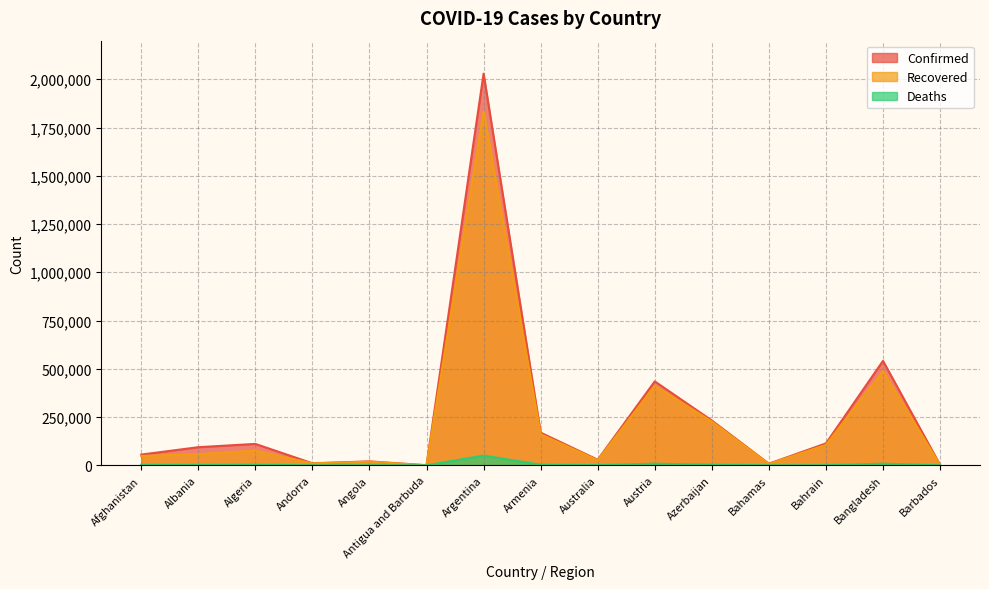

Reading right to left, what are all the values shown in this chart?

Confirmed: 2268	541038	113590	8311	232197	434712	28904	169255	2029057	443	20381	10503	110894	93850	55514
Recovered: 1639	487870	105784	6931	226760	412457	26126	161105	1833442	205	18884	9911	76168	57736	48433
Deaths: 24	8285	406	178	3183	8221	909	3147	50327	9	493	107	2943	1567	2427